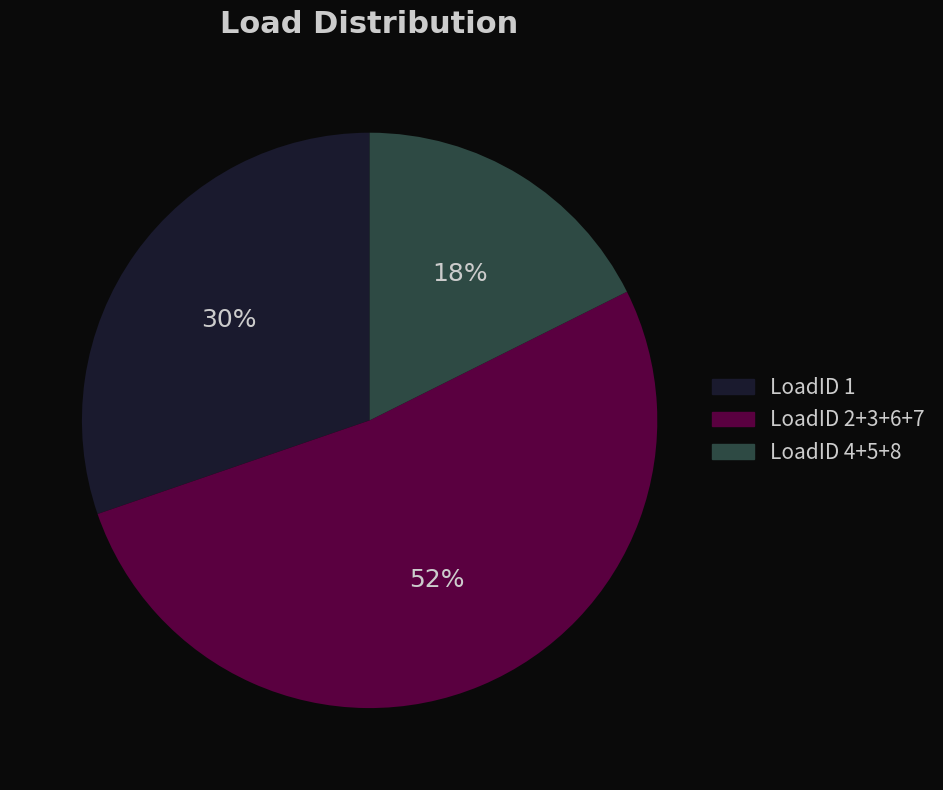

What is the ratio of the value at LoadID 2+3+6+7 to the value at LoadID 1?

1.7